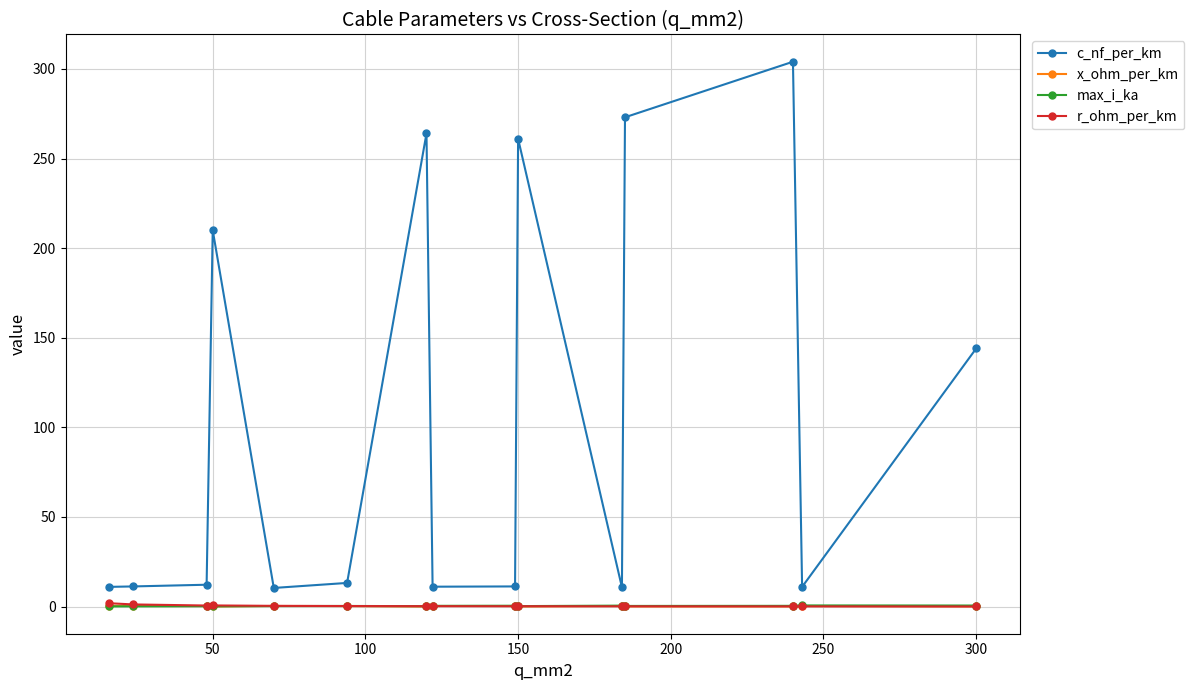

True or false: r_ohm_per_km and c_nf_per_km intersect in this chart.

False